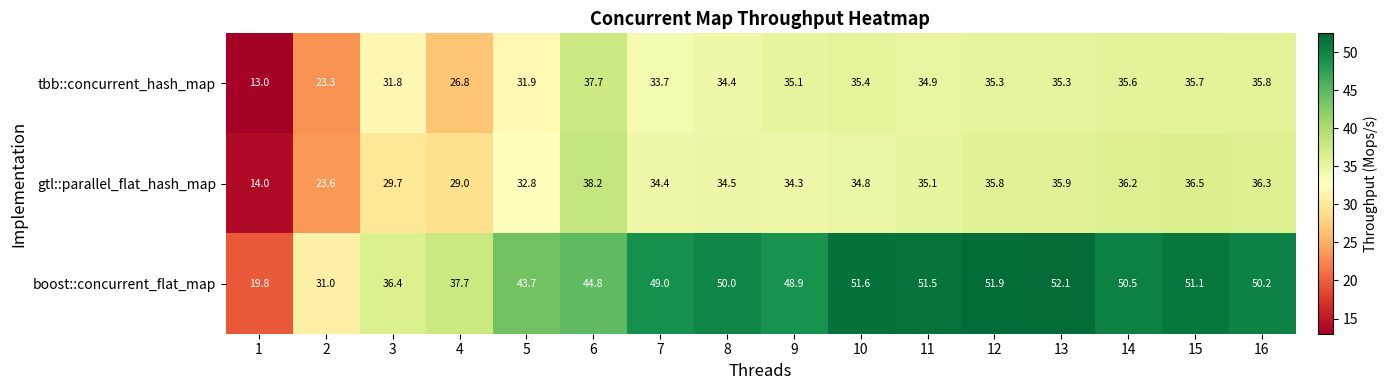

How many distinct data groups are displayed?

3